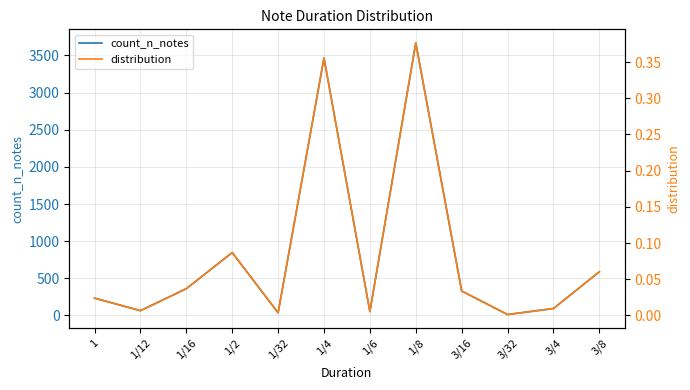

Count the number of data series in this chart.

2